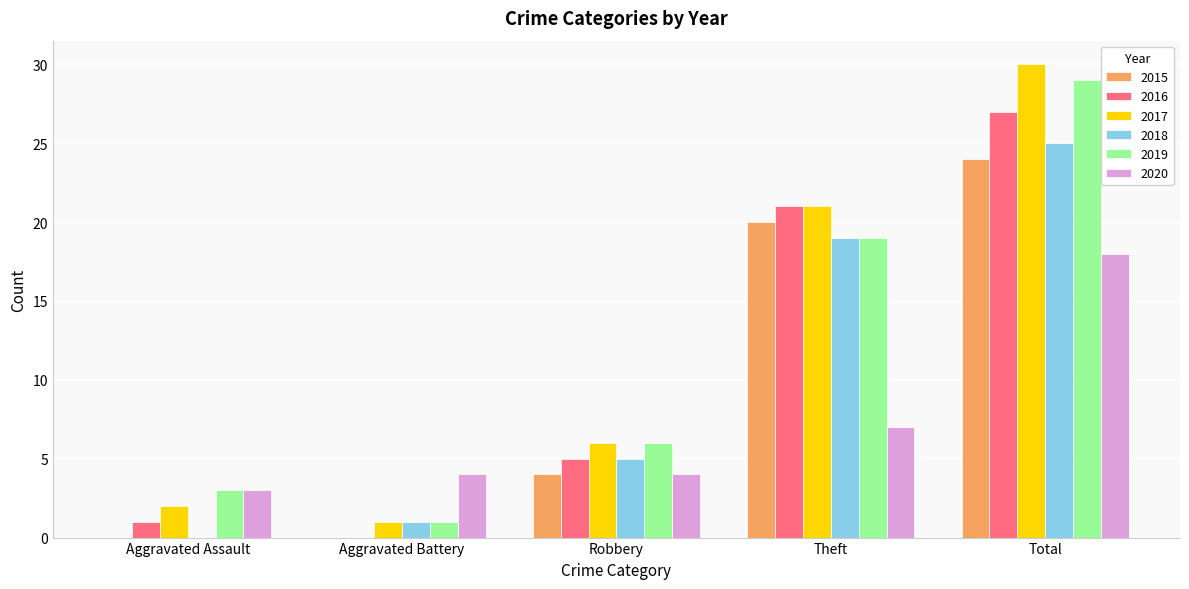

What is the average value of the 2018 series?

10